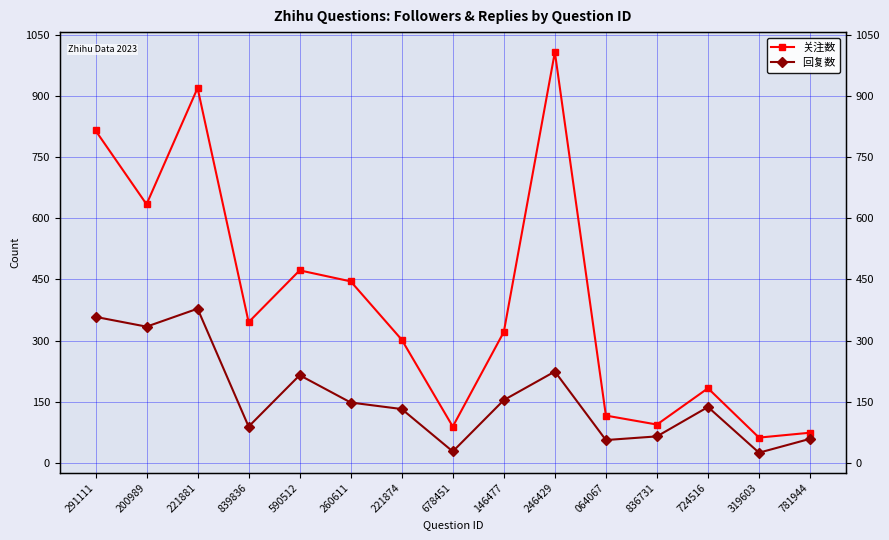

Rank the series by their maximum value, from lowest to highest.

回复数, 关注数